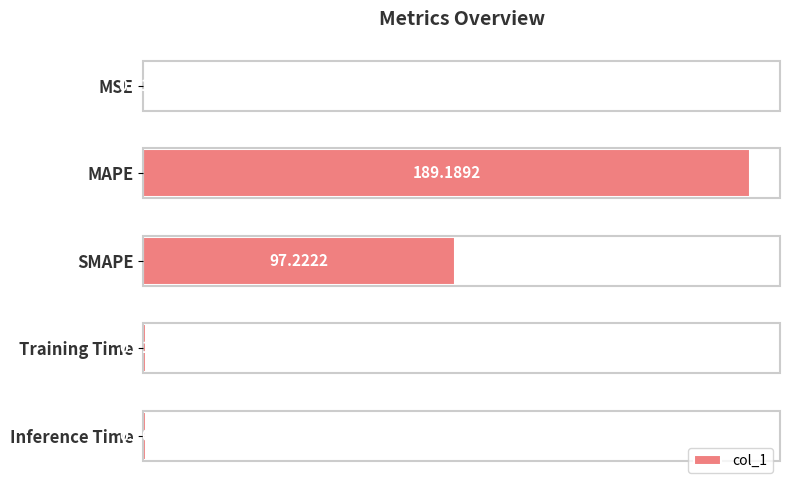

Are the bars horizontal?

Yes